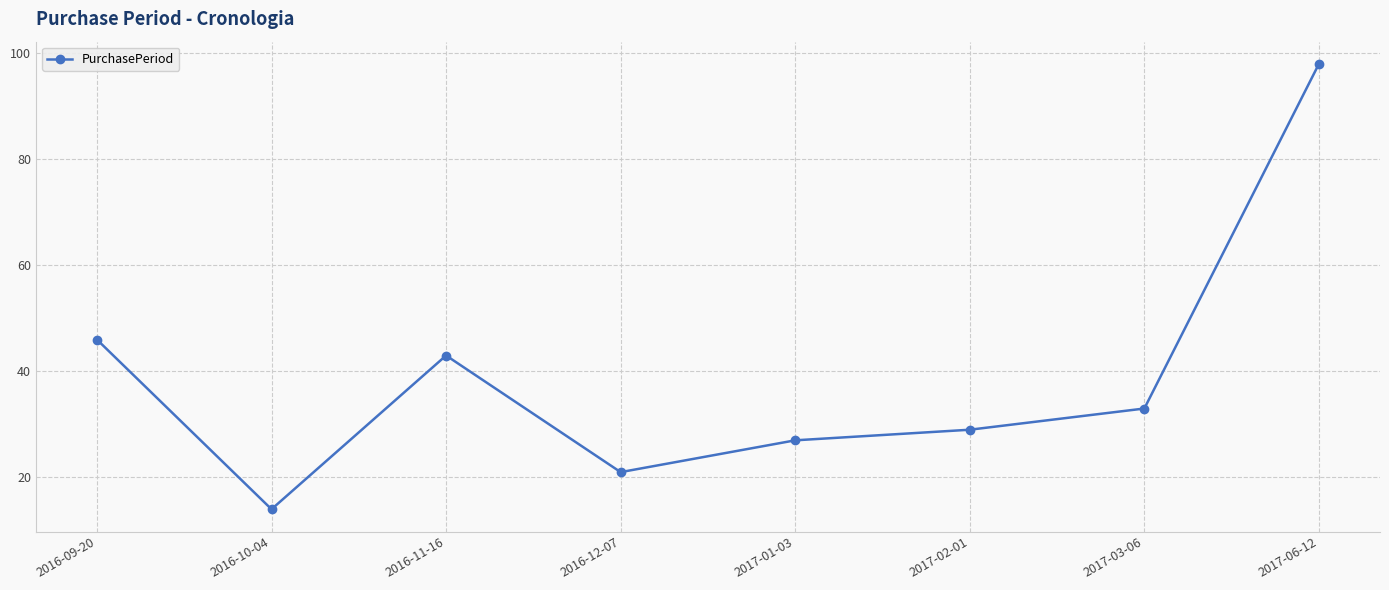

Rank the categories by value from lowest to highest.

2016-10-04, 2016-12-07, 2017-01-03, 2017-02-01, 2017-03-06, 2016-11-16, 2016-09-20, 2017-06-12